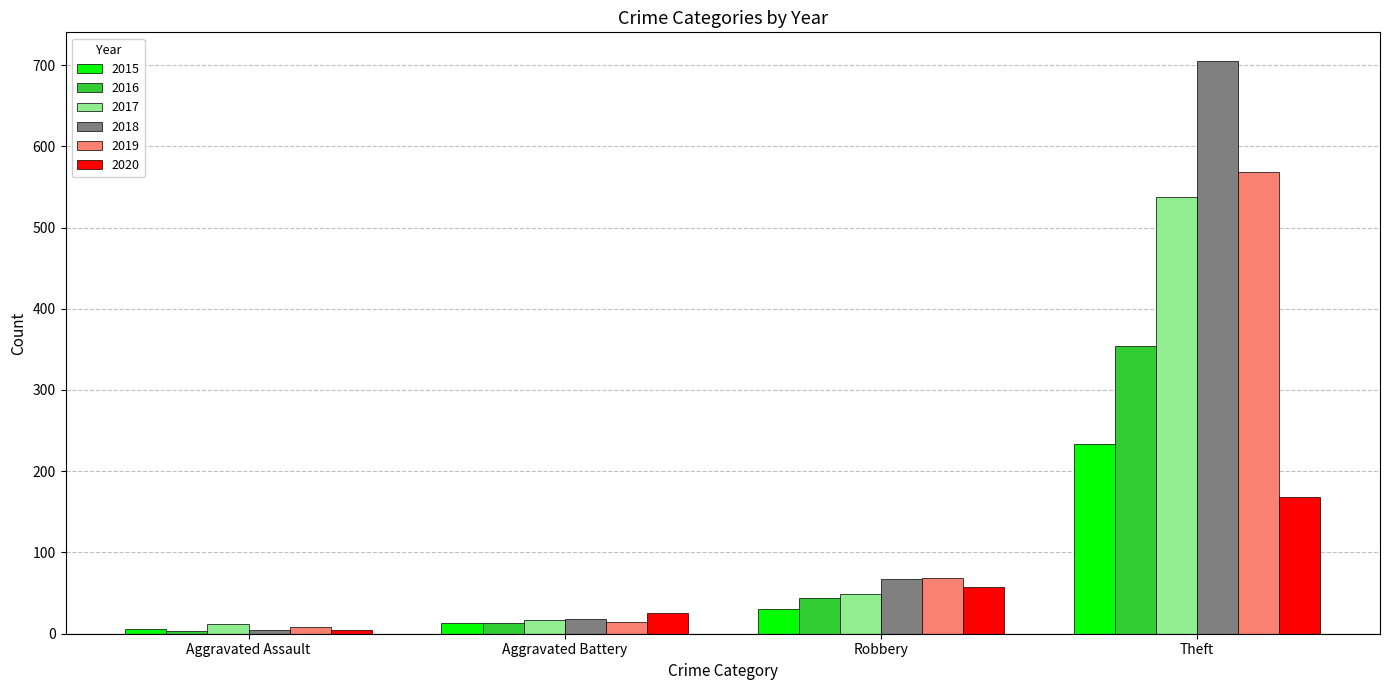

What are all the series names shown in the legend?

2015, 2016, 2017, 2018, 2019, 2020